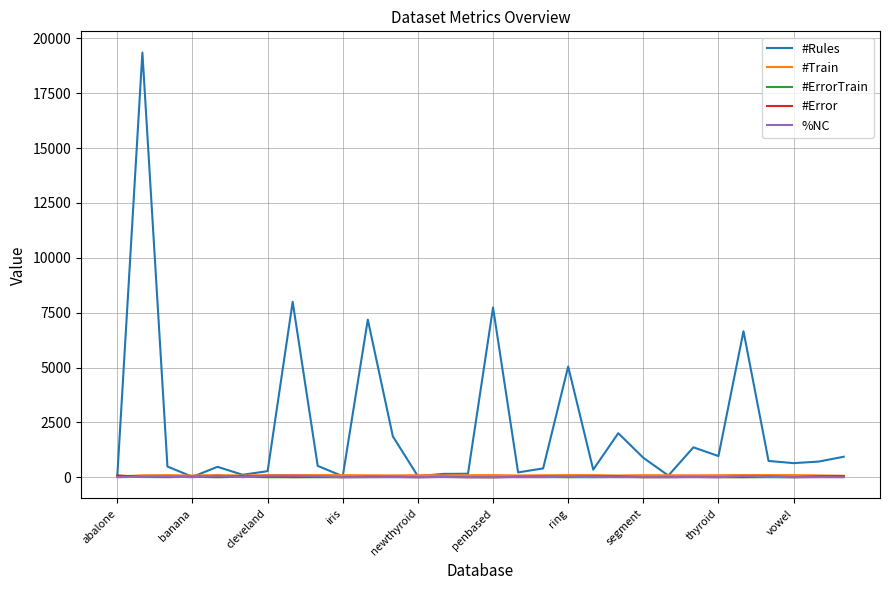

Which series has the widest spread of values?

#Rules